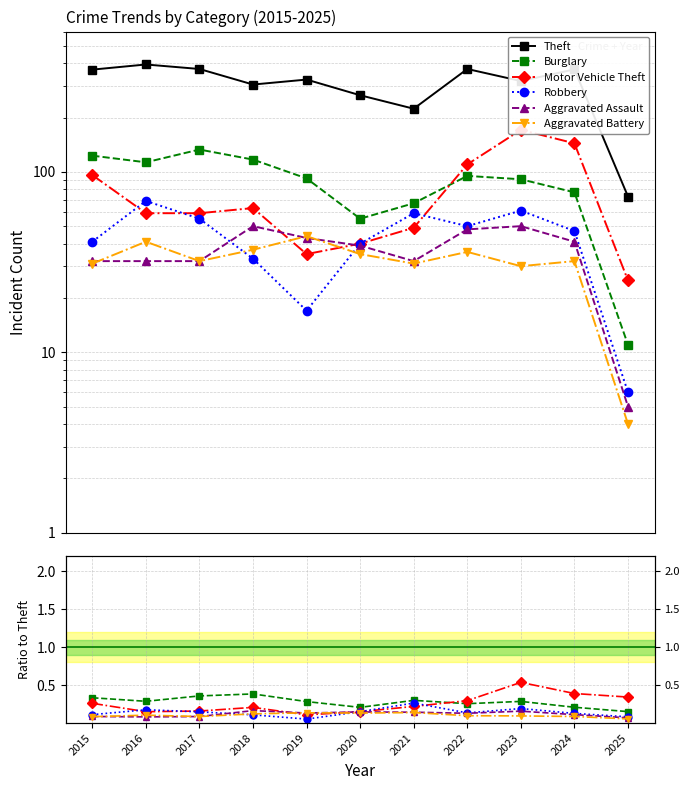

At which label is Robbery closest to 0?

2019